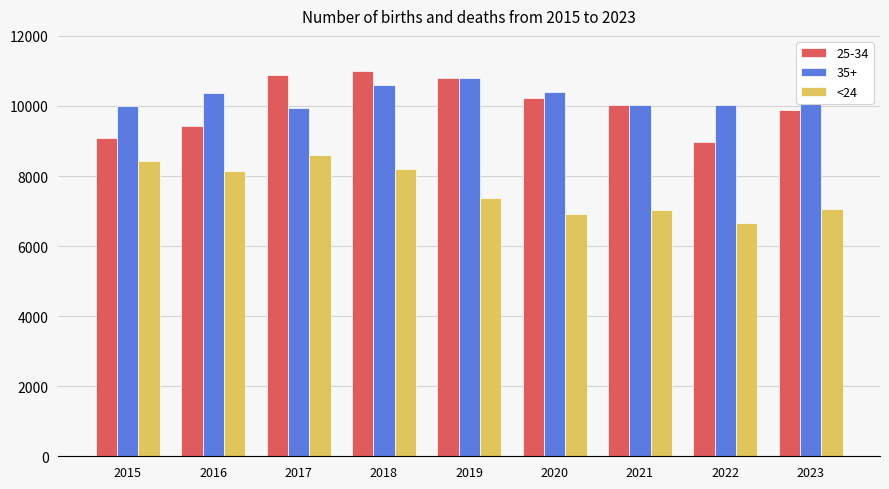

How many series are shown in this chart?

1